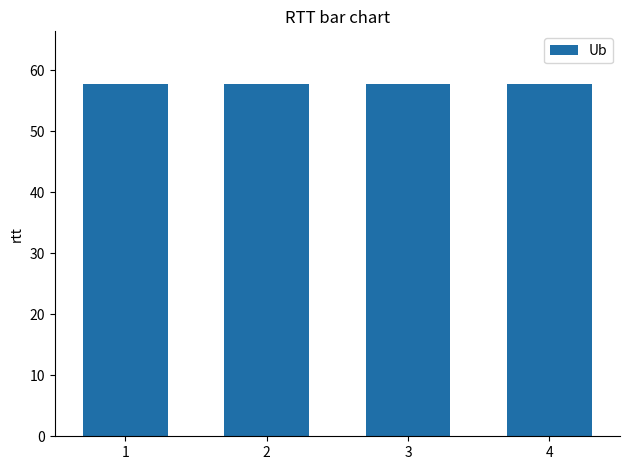

What is the ratio of the value at 2 to the value at 1?

1.0